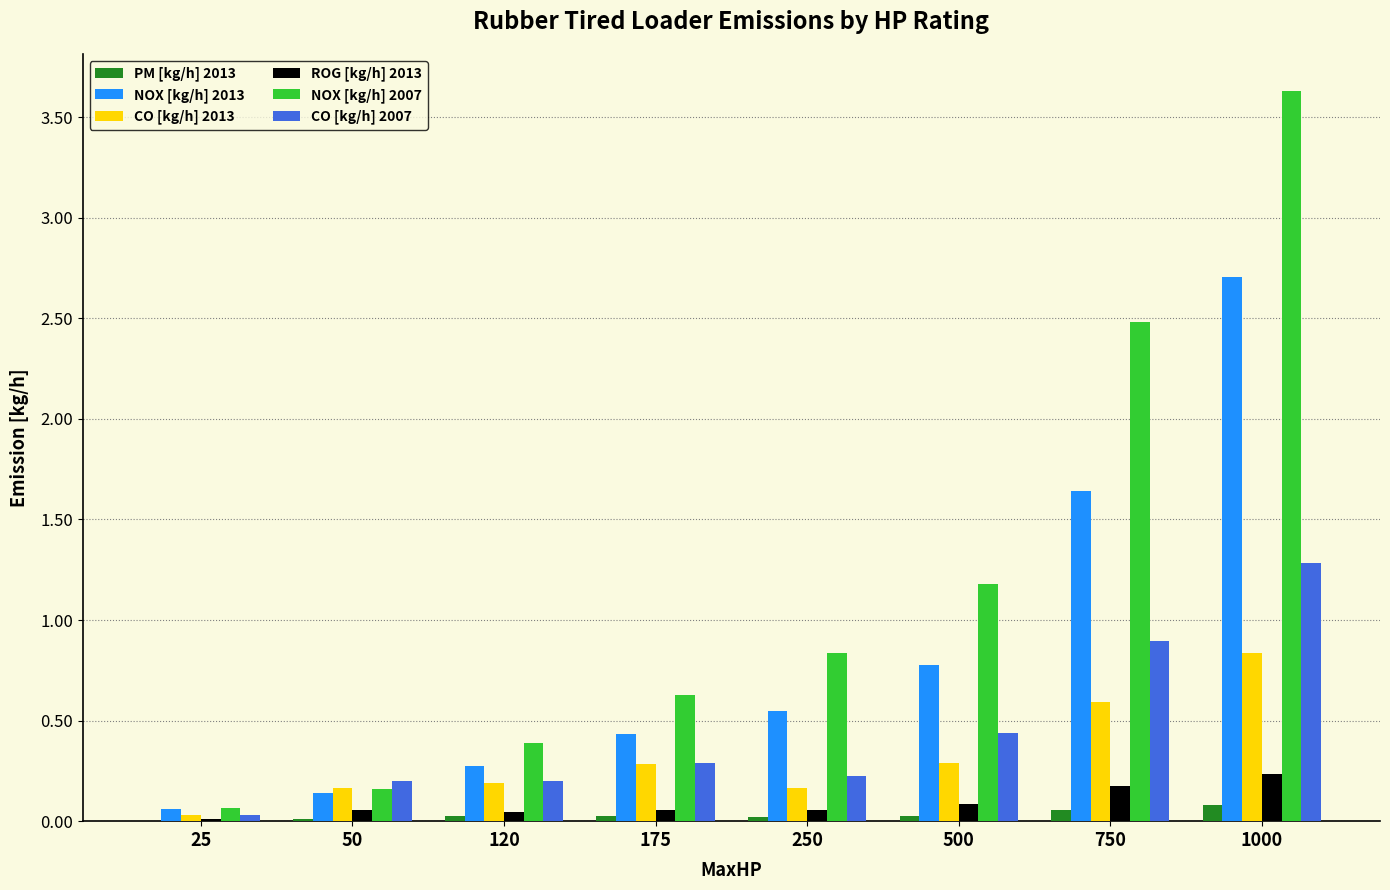

Which series has the largest total across all categories?

NOX [kg/h] 2007